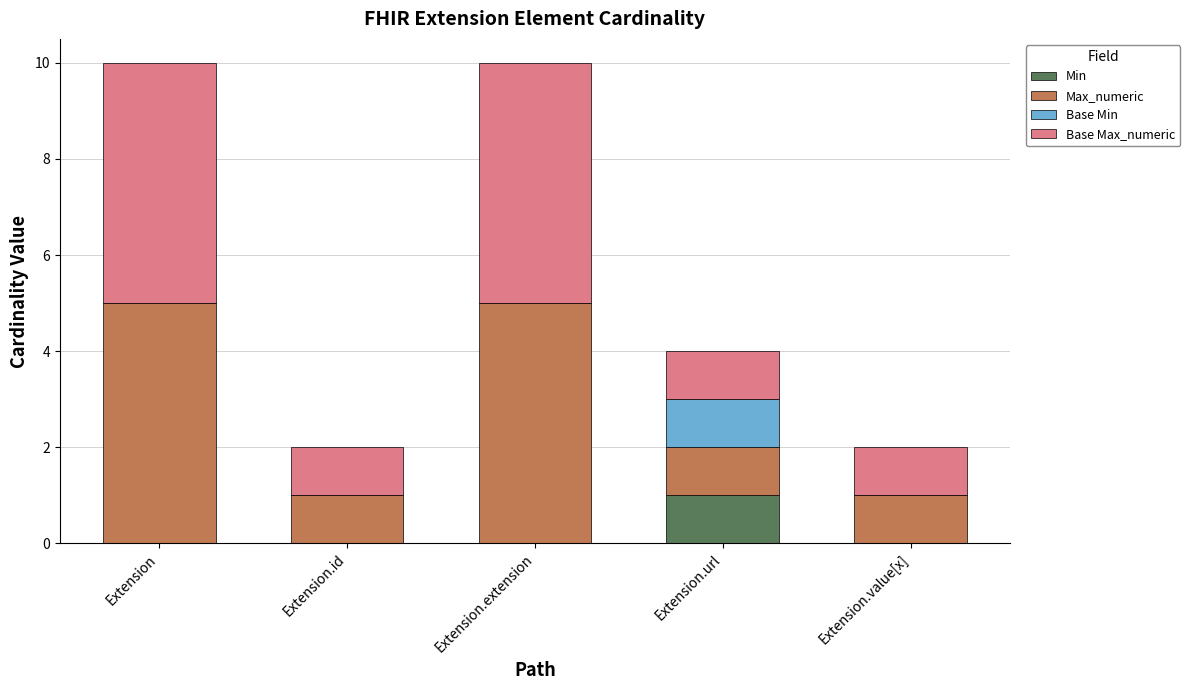

What is the total value across all series at Extension?

10